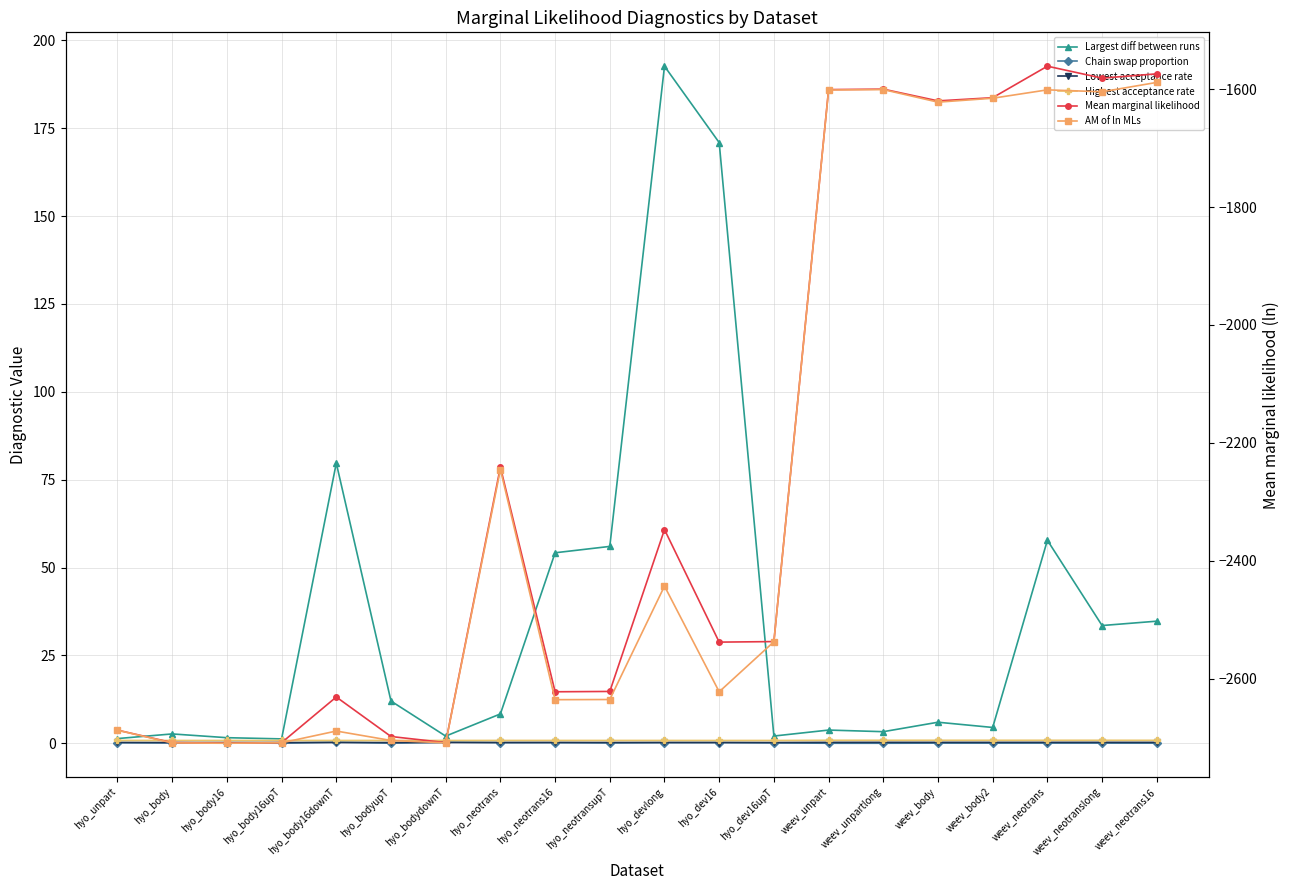

Where is the first local maximum for Chain swap proportion?

hyo_body16